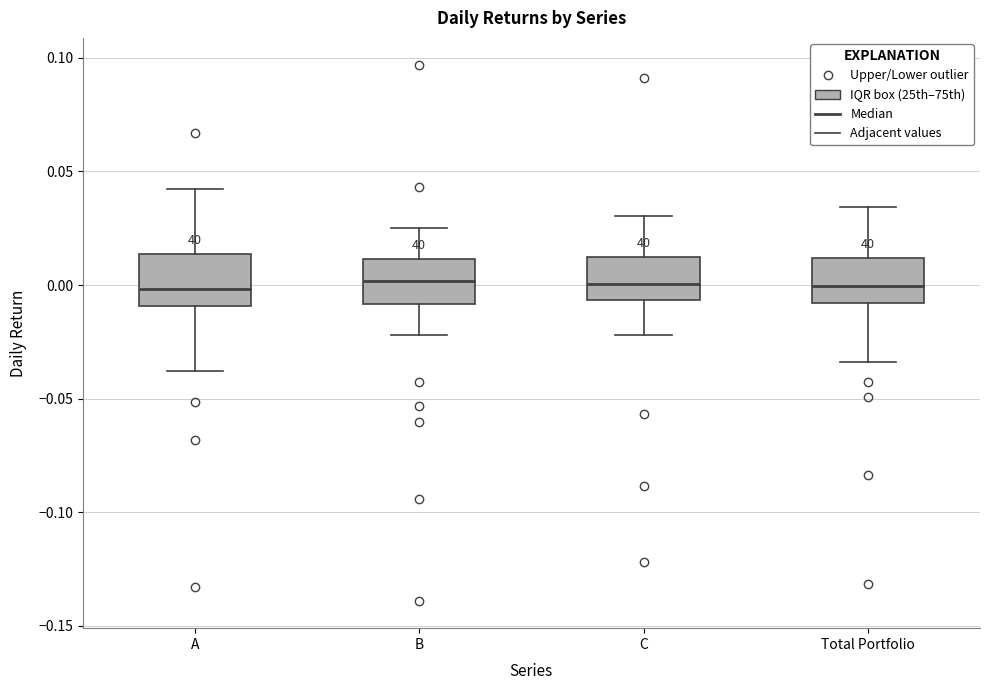

Reading left to right, transcribe this box plot: for each box, give where its median line is, the range the box spans, and where its two whiskers end, as read against the y-axis. The values are not printed on the chart, so give them approximately, as read against the axis.

A: median 0.000, box -0.010 to 0.015, whiskers -0.040 to 0.040
B: median 0.000, box -0.010 to 0.010, whiskers -0.020 to 0.025
C: median 0.000, box -0.005 to 0.010, whiskers -0.020 to 0.030
Total Portfolio: median 0.000, box -0.010 to 0.010, whiskers -0.035 to 0.035